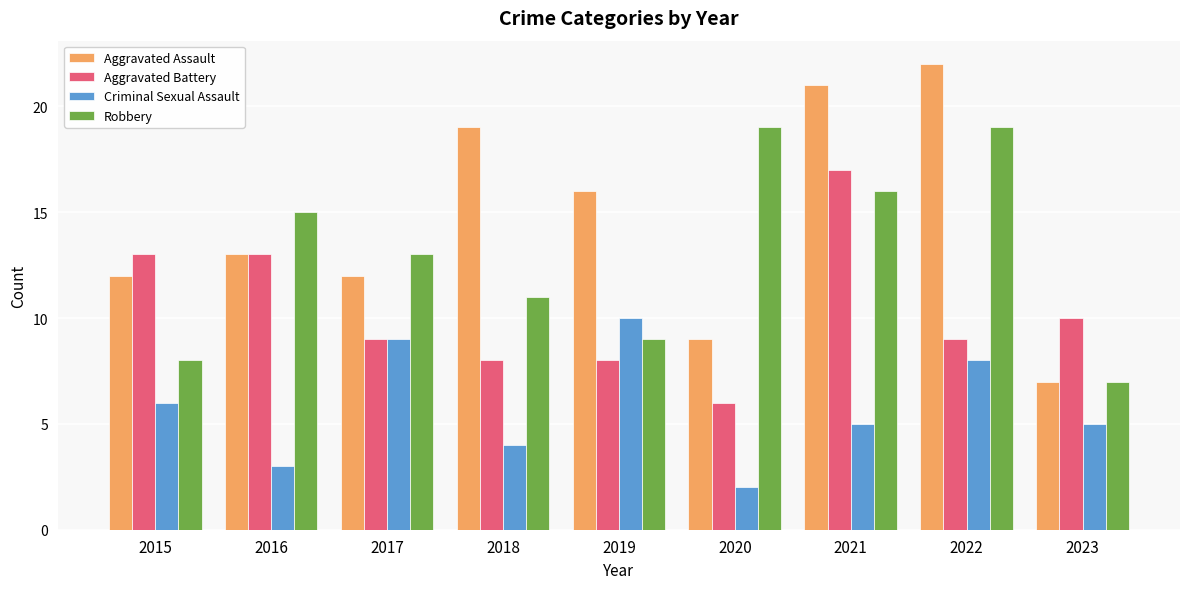

Reading left to right, transcribe all the data shown in this chart.

Aggravated Assault: 2015=12	2016=13	2017=12	2018=19	2019=16	2020=9	2021=21	2022=22	2023=7
Aggravated Battery: 2015=13	2016=13	2017=9	2018=8	2019=8	2020=6	2021=17	2022=9	2023=10
Criminal Sexual Assault: 2015=6	2016=3	2017=9	2018=4	2019=10	2020=2	2021=5	2022=8	2023=5
Robbery: 2015=8	2016=15	2017=13	2018=11	2019=9	2020=19	2021=16	2022=19	2023=7